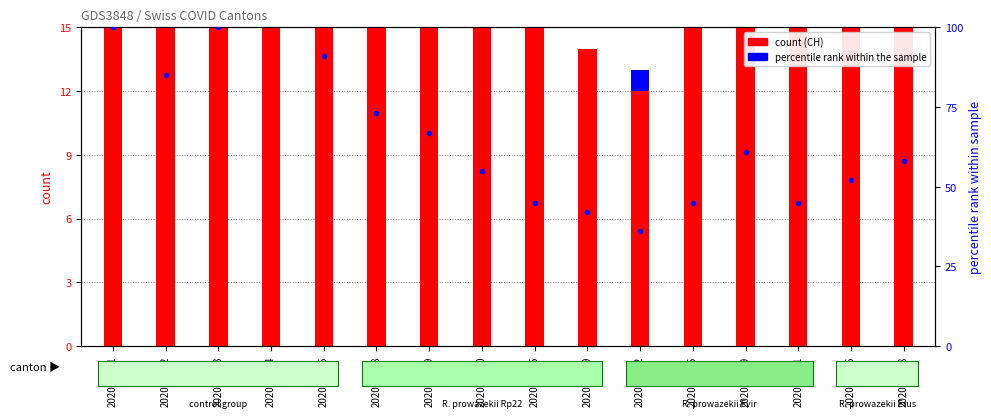

What is the spread (max minus min) of values at 2020-06-09?

67